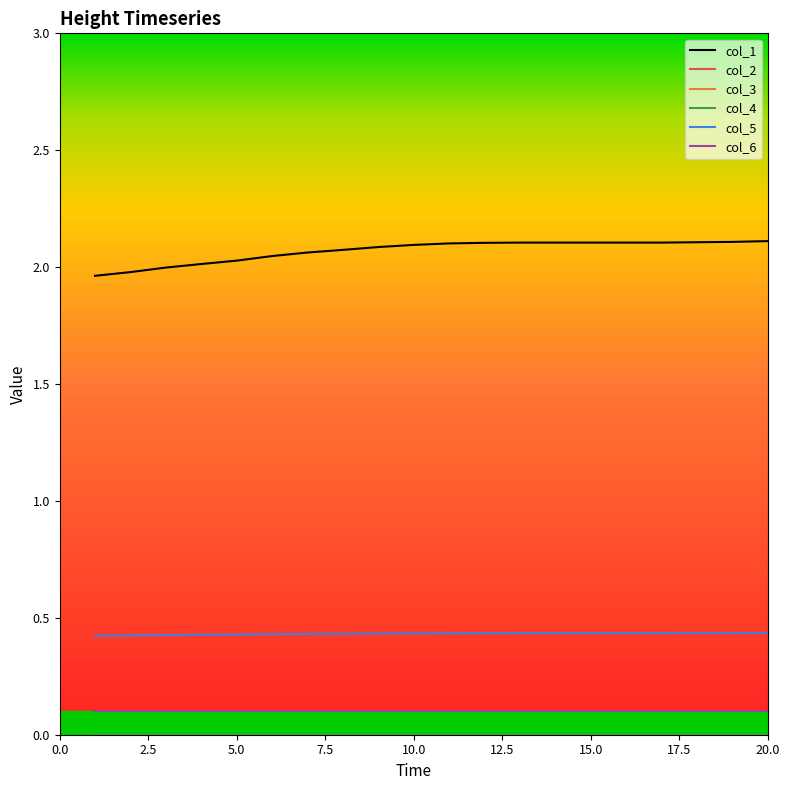

At which category is the sum across all series the highest?

20.0